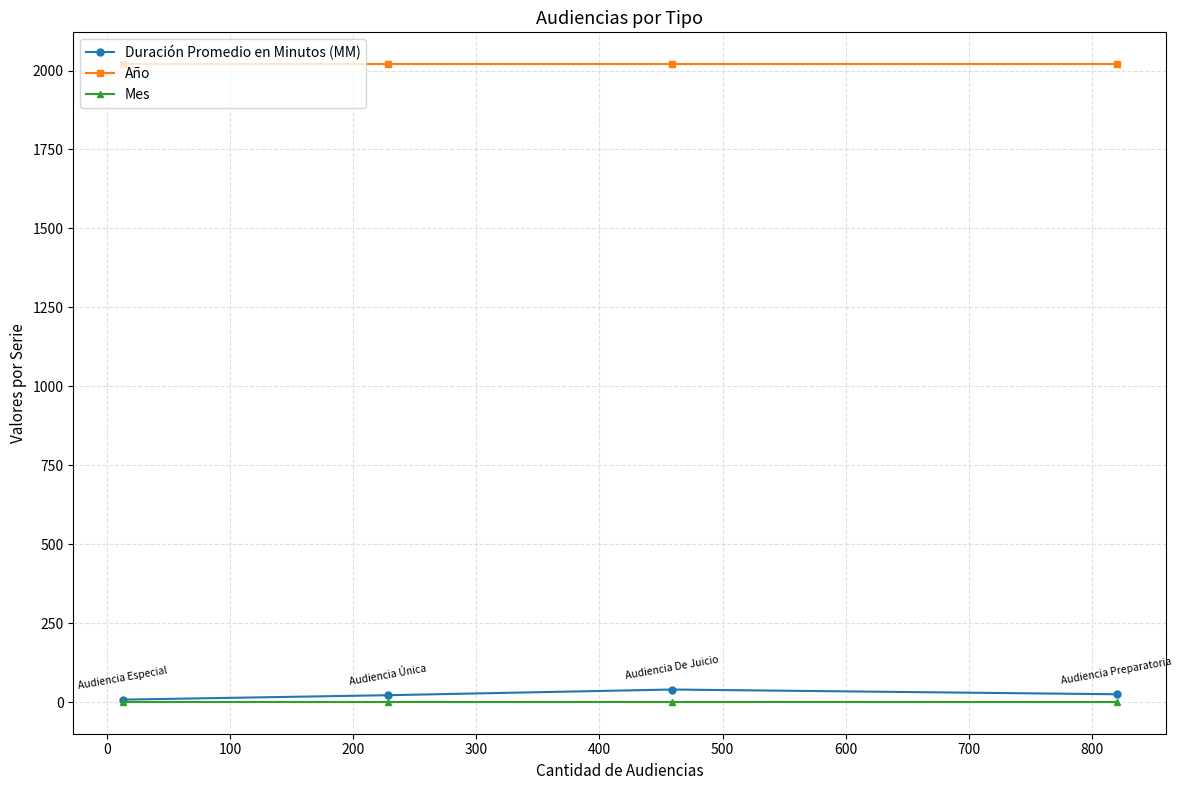

True or false: Duración Promedio en Minutos (MM) has more than 2 interior local peaks.

False